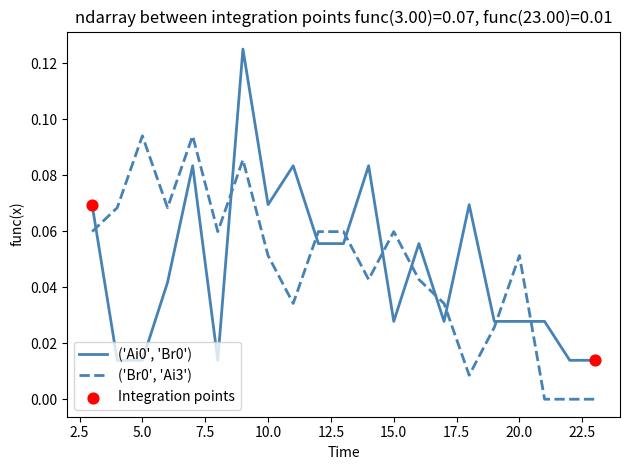

How many lines are shown in the chart?

2